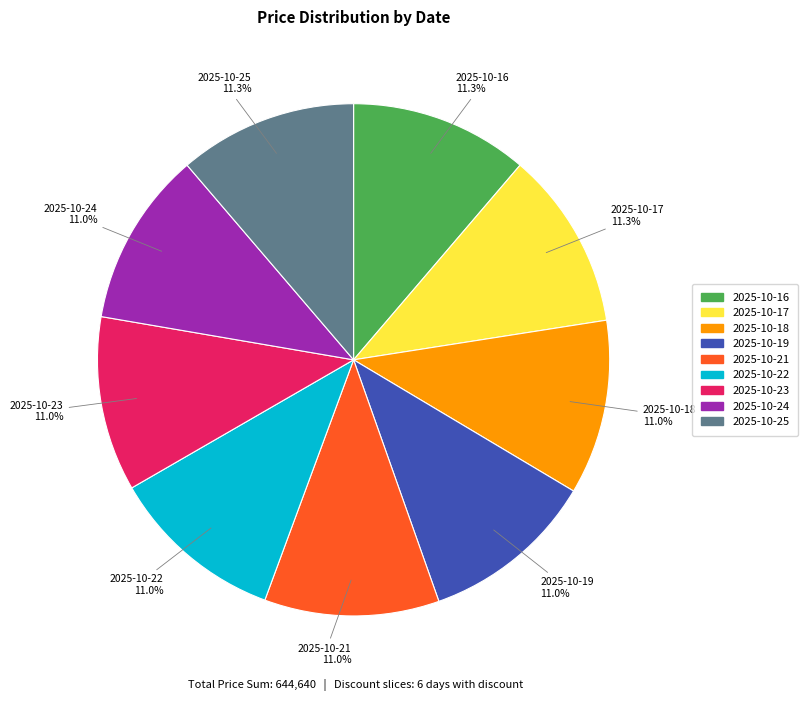

Approximately how many times larger is the value at 2025-10-18 compared to 2025-10-23?

1.0